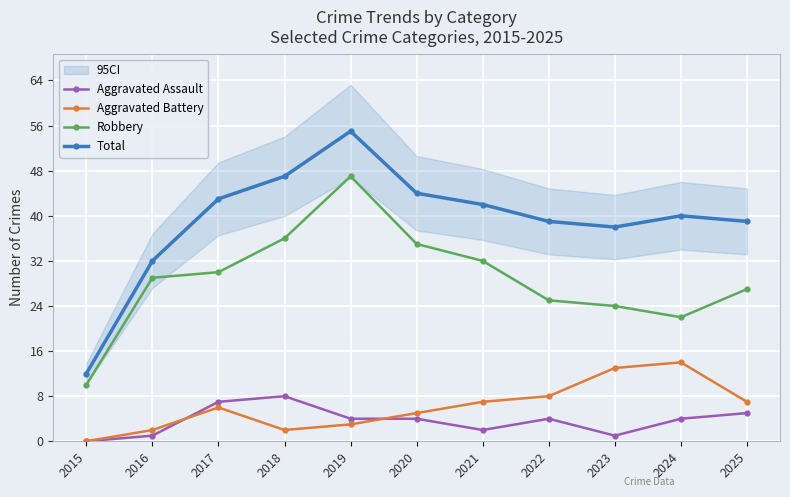

Reading right to left, transcribe all the data shown in this chart.

Aggravated Assault: 5	4	1	4	2	4	4	8	7	1	0
Aggravated Battery: 7	14	13	8	7	5	3	2	6	2	0
Robbery: 27	22	24	25	32	35	47	36	30	29	10
Total: 39	40	38	39	42	44	55	47	43	32	12